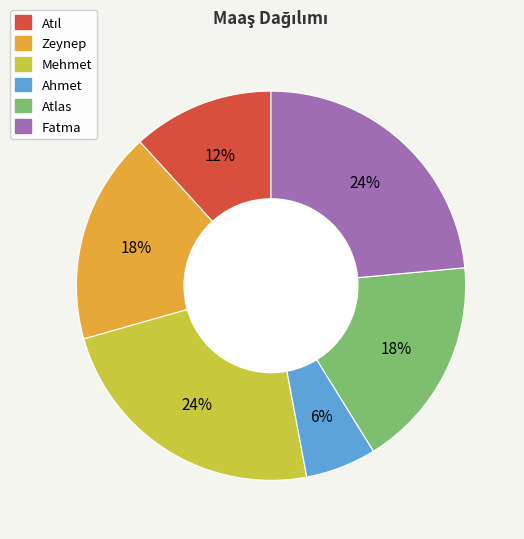

To the nearest percent, what portion does Zeynep represent?

18%